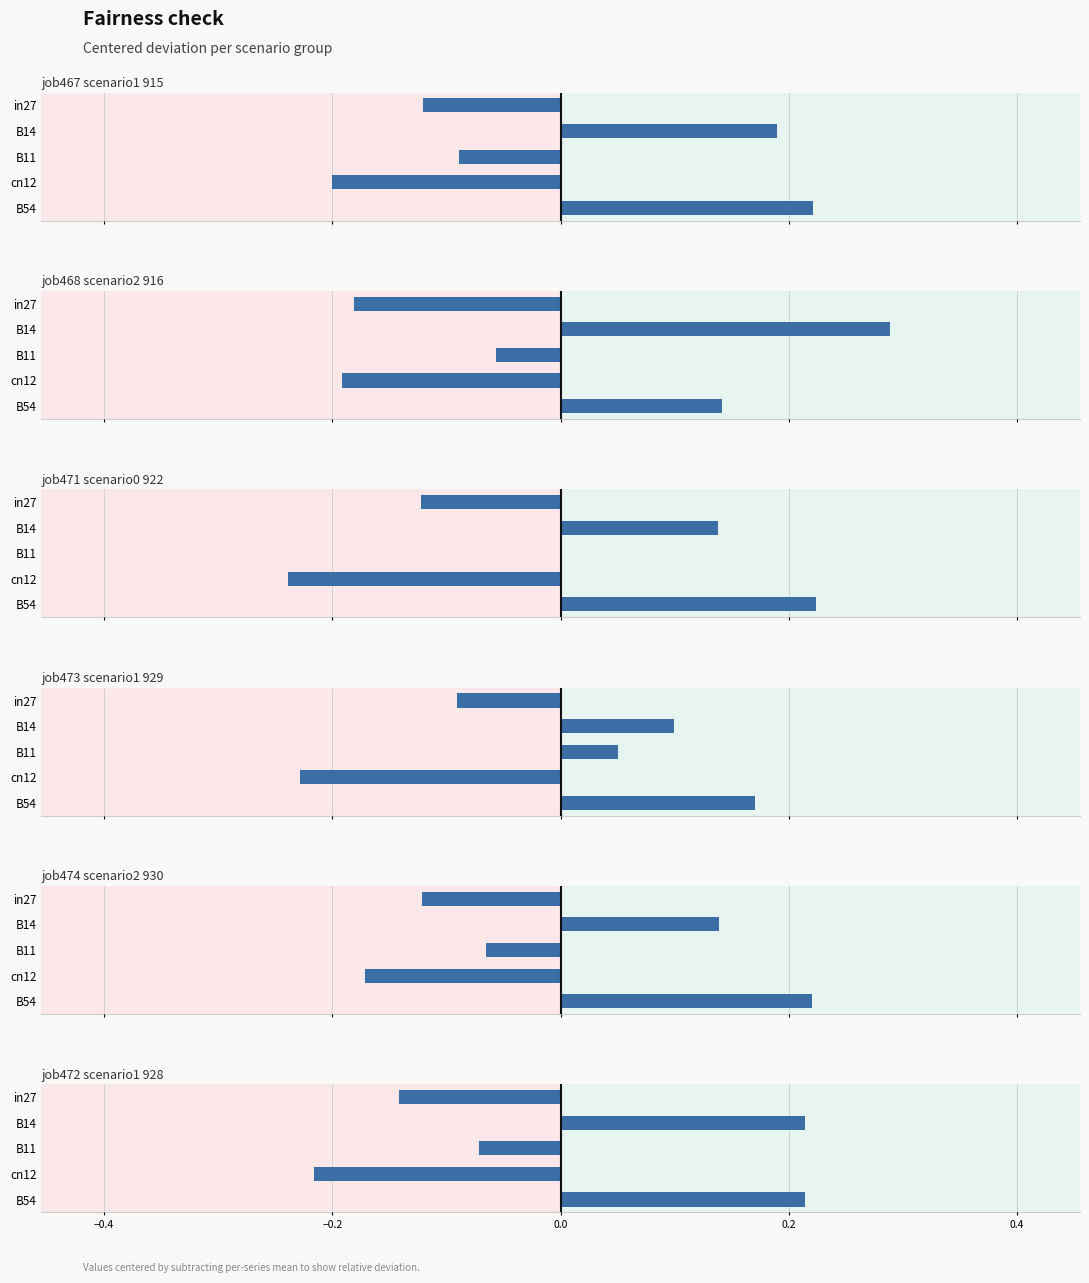

How many groups of bars are there?

5